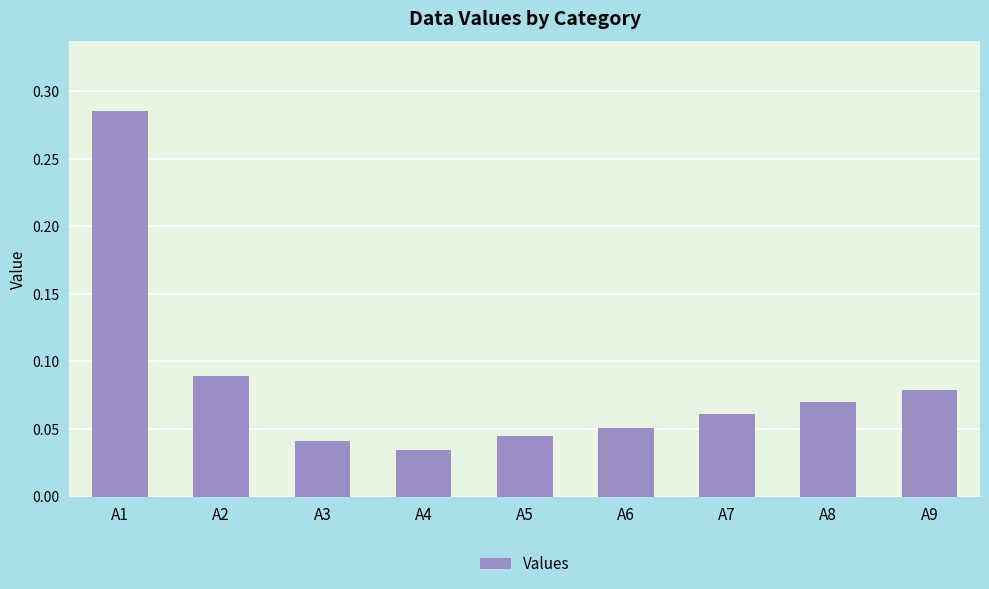

Are the bars horizontal?

No